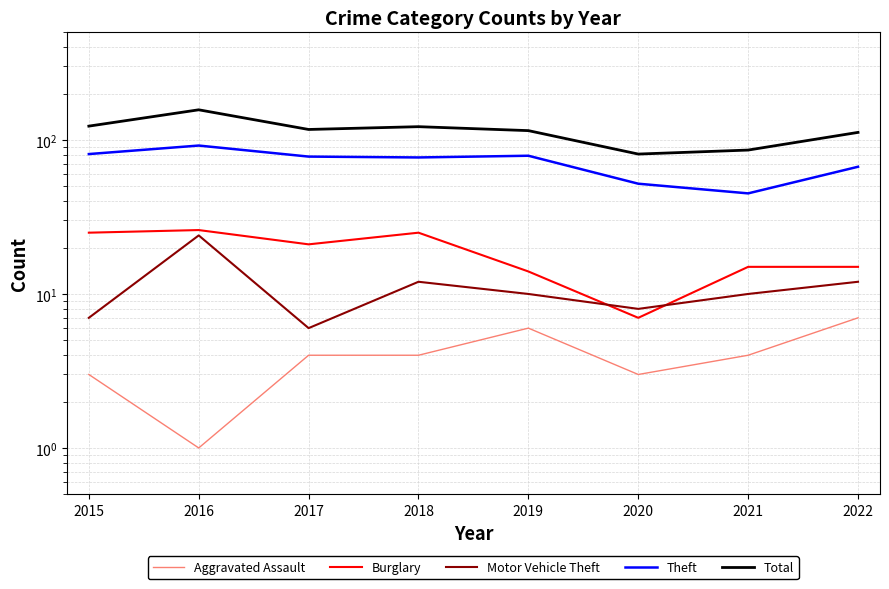

How many lines are shown in the chart?

5